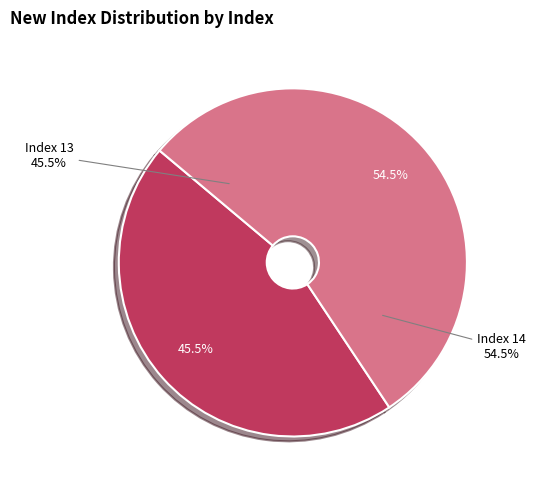

Is the sum of 13 and 14 greater than half?

Yes